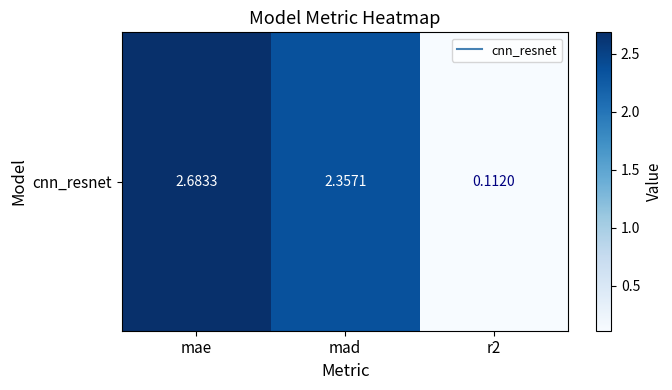

The chart shows a value of 2.7 at mae. True or false?

True